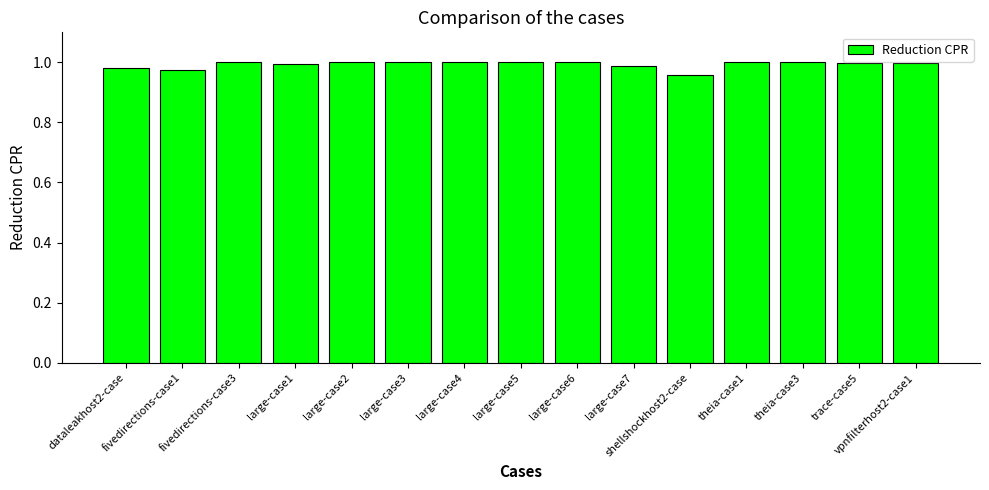

Are the bars horizontal?

No